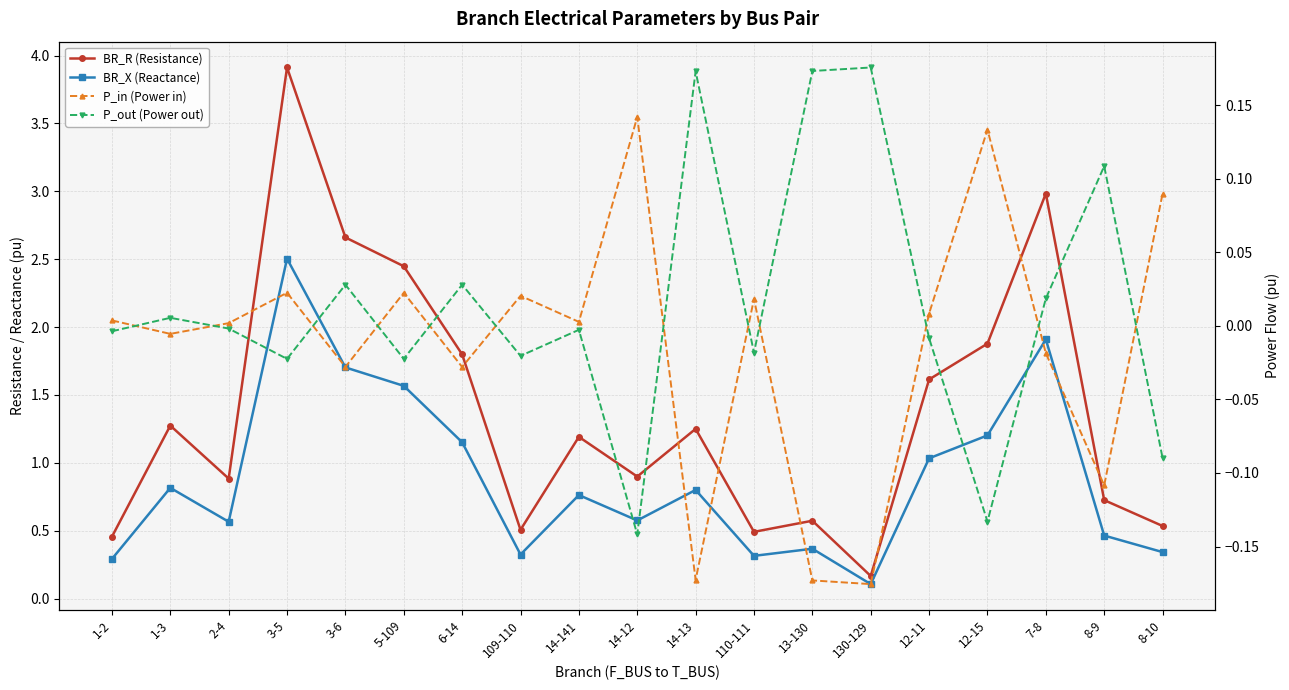

What is the label of the 10th point from the right?

14-12